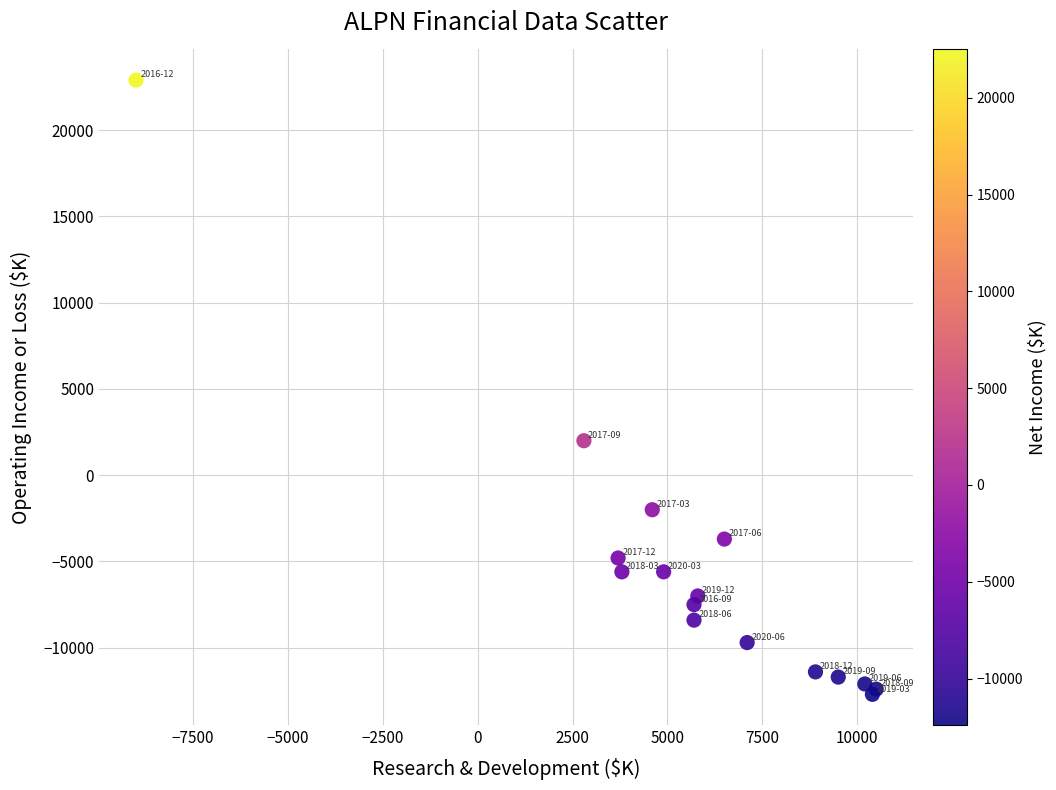

What Y value in the scatter plot is closest to 5100?

2000